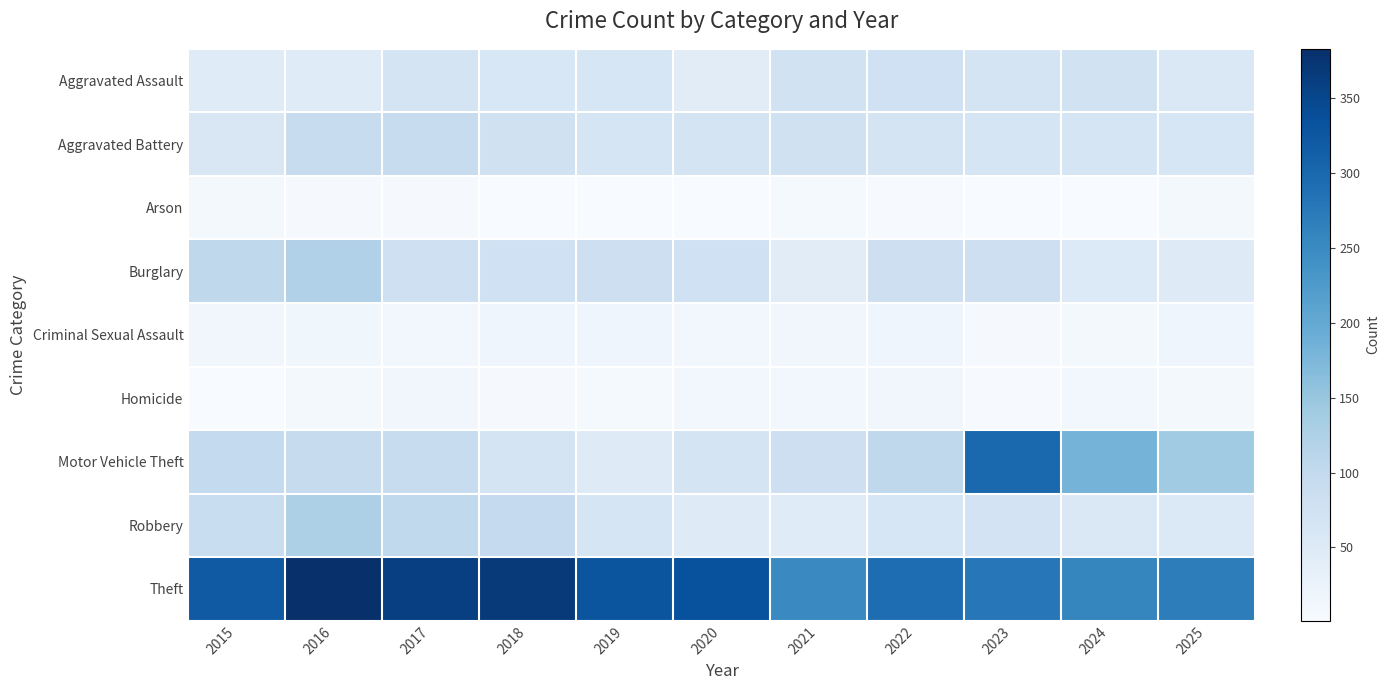

Which has a higher value, 2023 or 2018?

2023